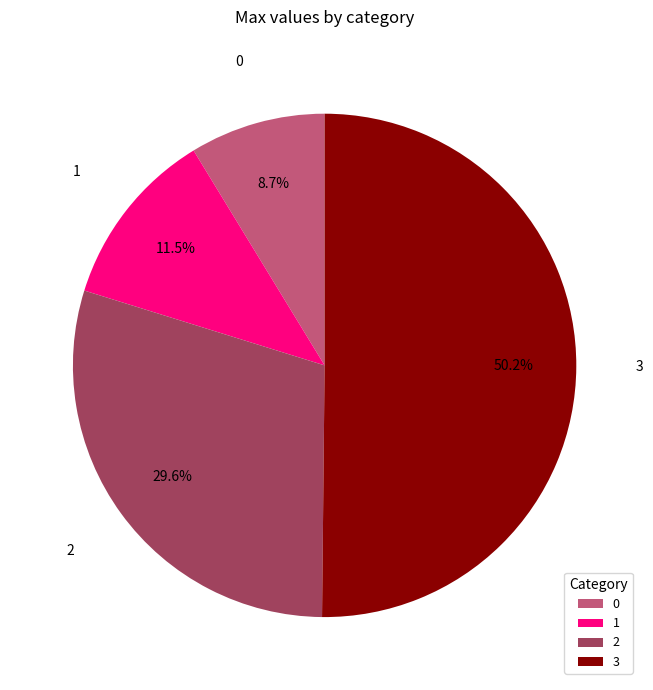

What is the majority slice?

3